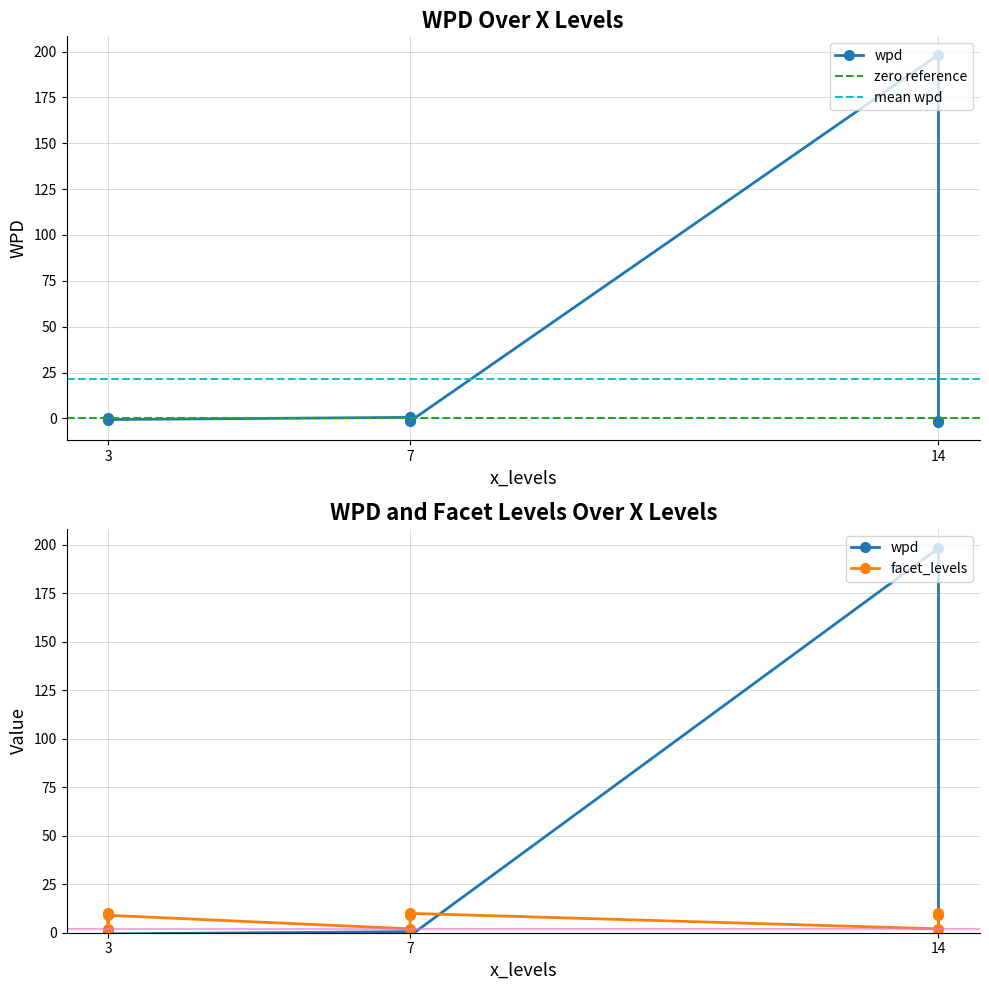

What is the sum of the wpd values at 3 and 14?

197.7